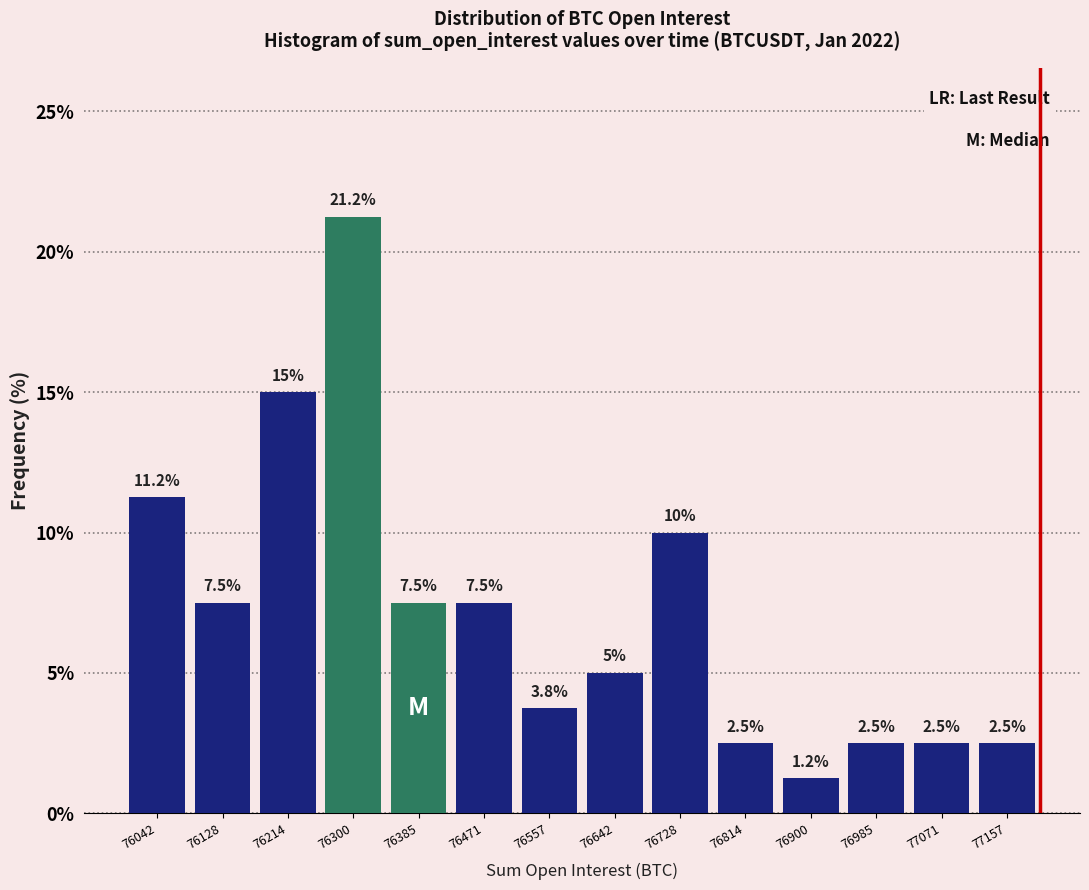

Over which range of the x-axis is the bar tallest?

76260 to 76340